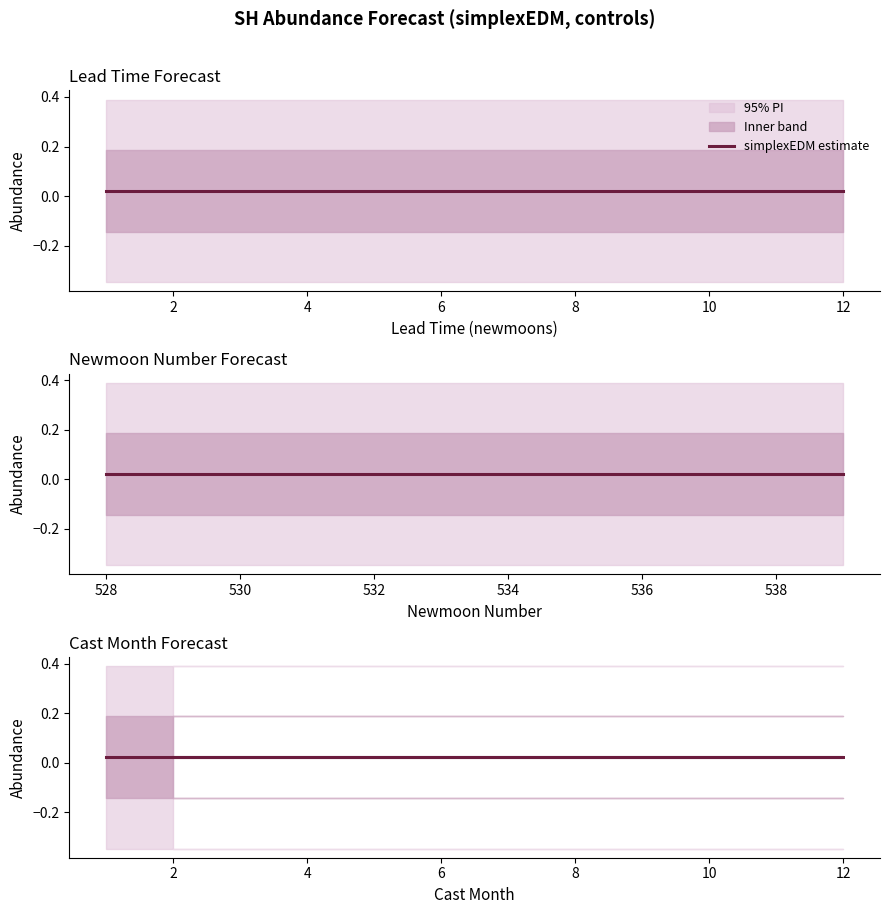

What is the difference between the lead_time_newmoons values at 11 and 4?

7.0